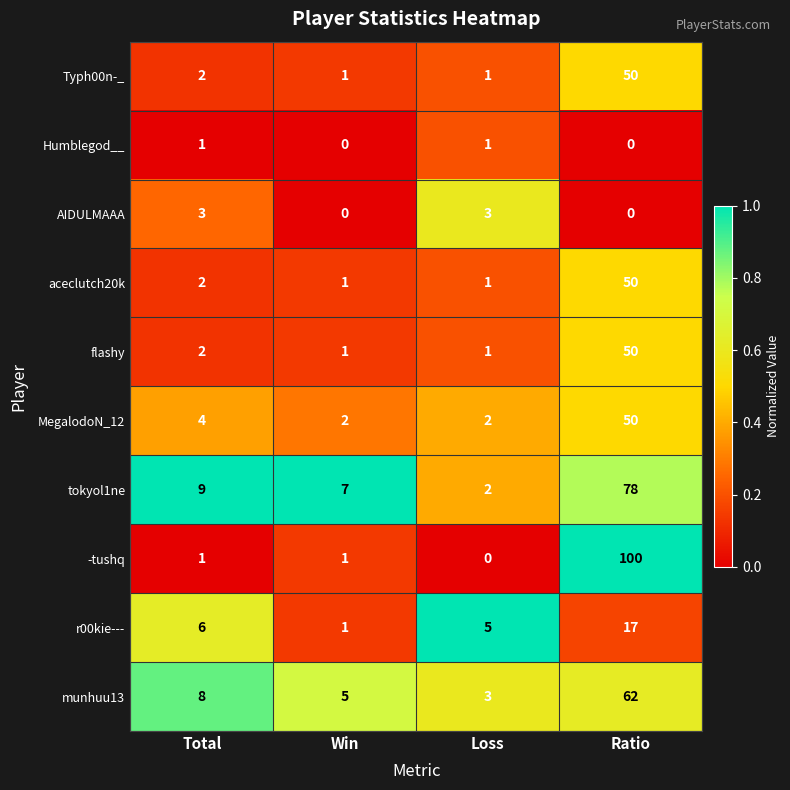

Is it true that aceclutch20k equals 1 at Win?

True